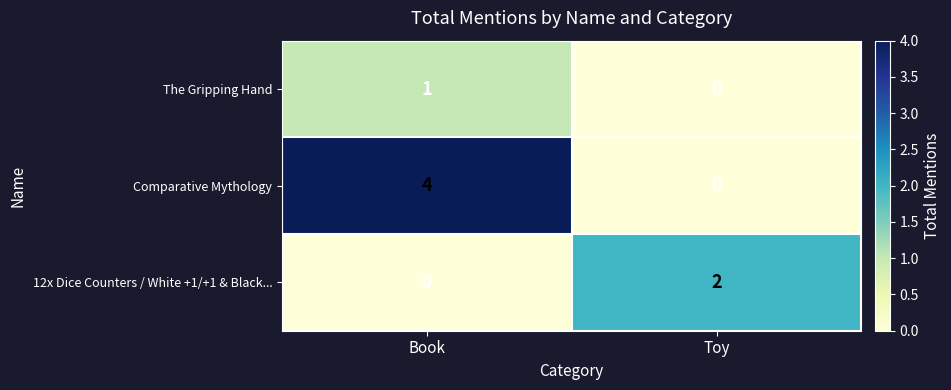

List the series in order of their peak value, lowest first.

The Gripping Hand, 12x Dice Counters / White +1/+1 & Black..., Comparative Mythology